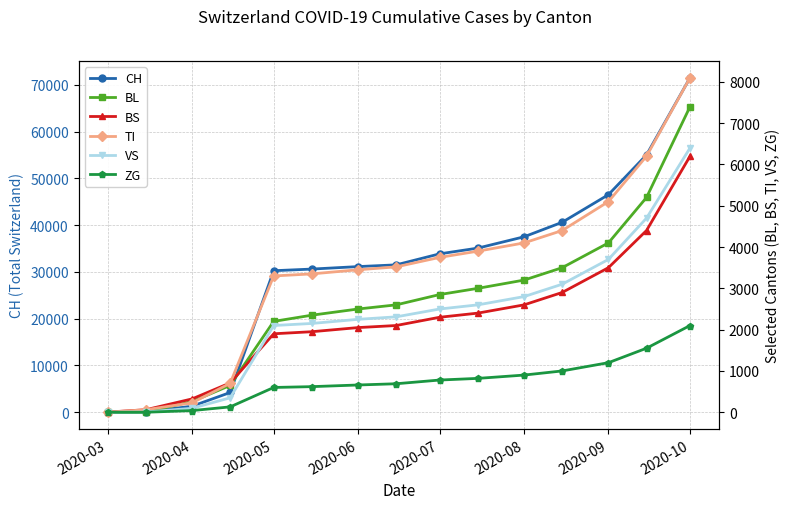

At which category does the chart reach its minimum across all series?

2020-03